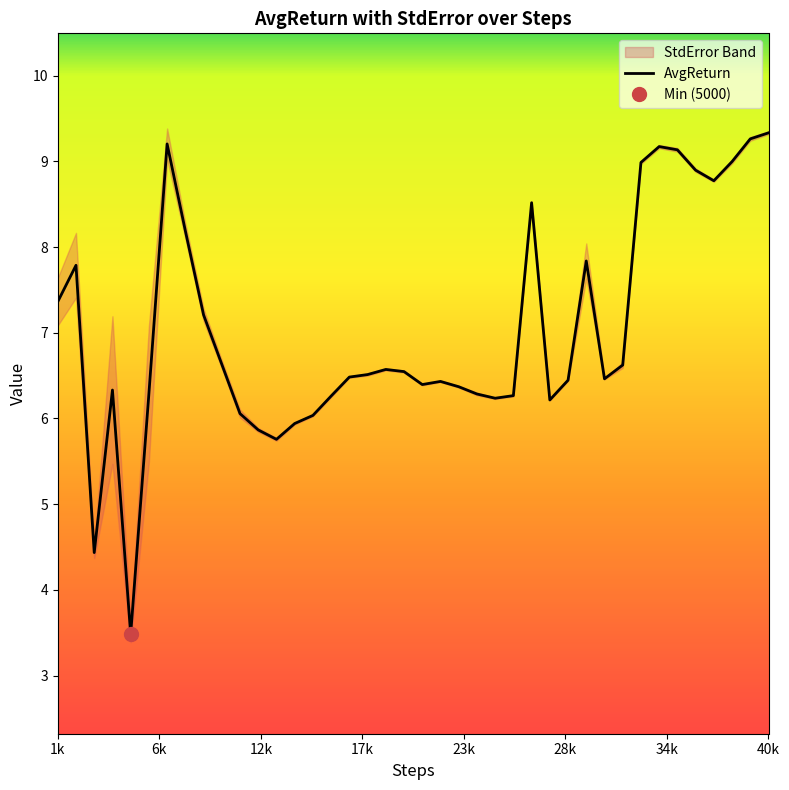

How many data points does each series have?

40